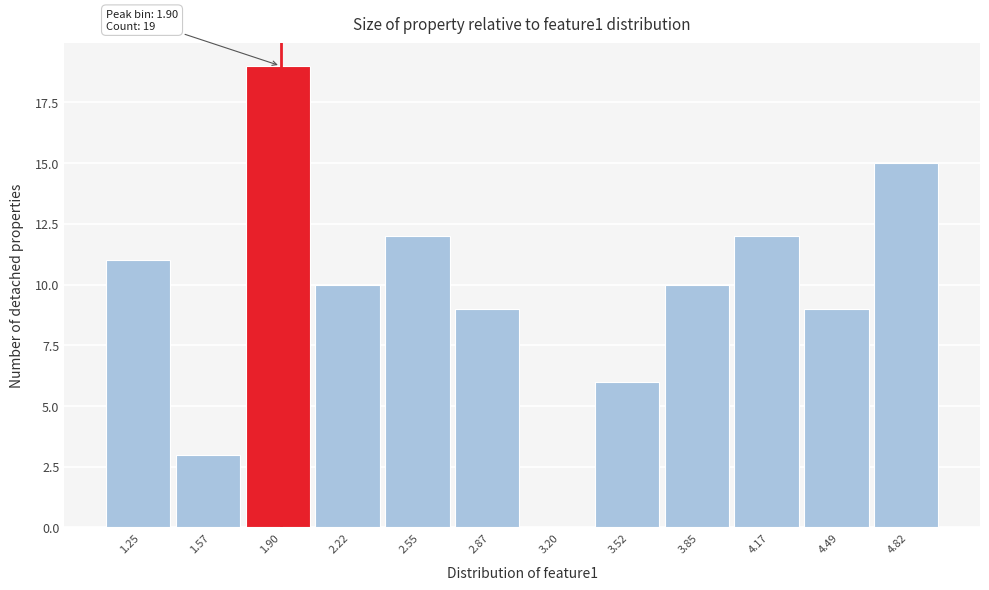

Over which range of the x-axis is the bar tallest?

1.75 to 2.05